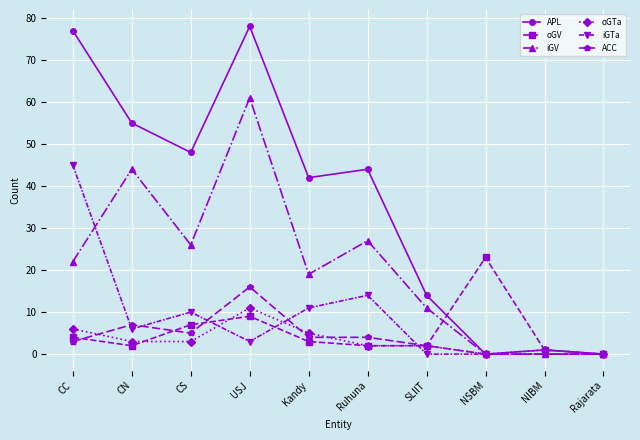

Is it true that APL equals 78 at USJ?

True